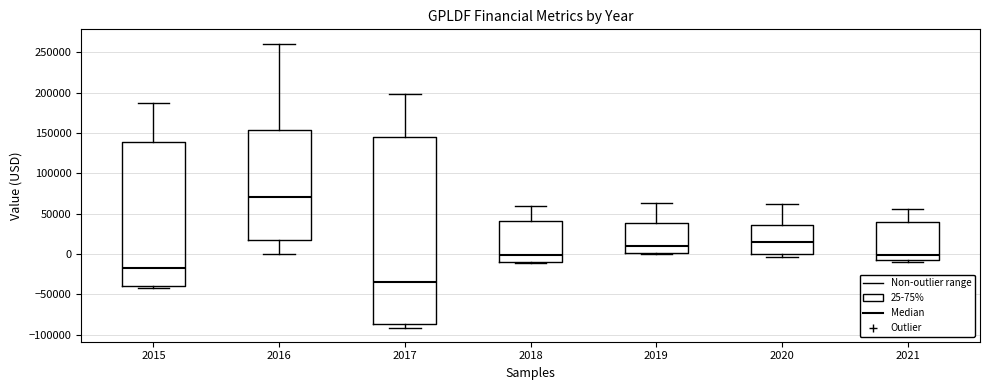

Which box's median line is the highest?

2016